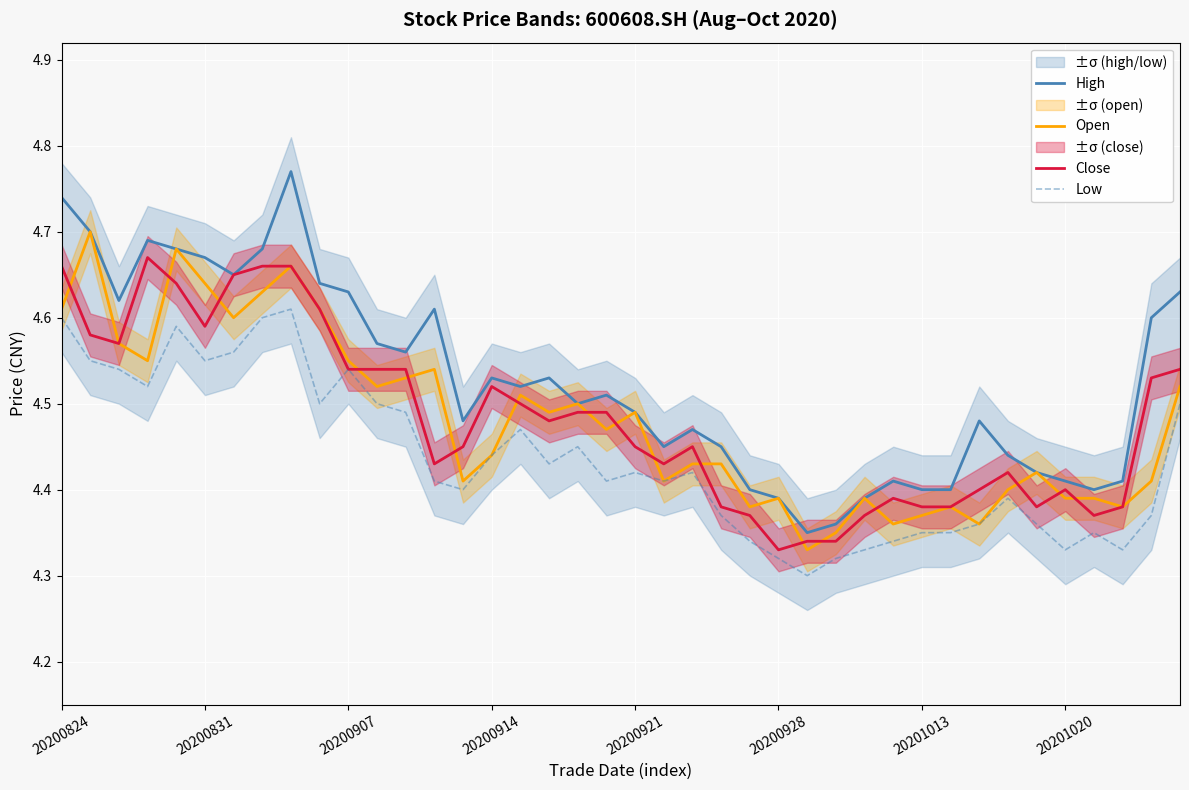

The Low series shows 7.3 at 20200914. True or false?

False